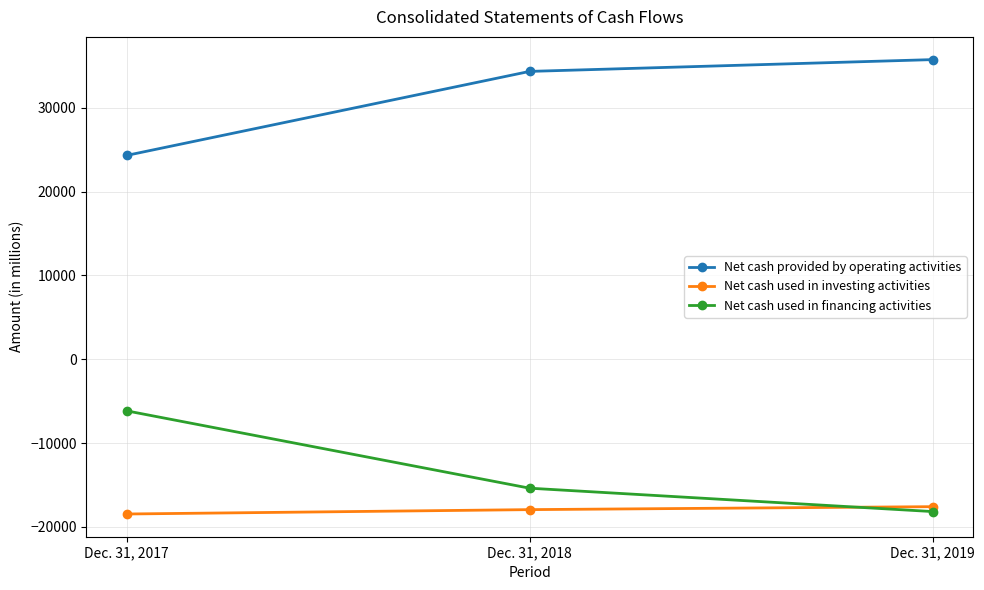

What value does the Net cash used in financing activities series have at Dec. 31, 2018, to the nearest 10?

-15380